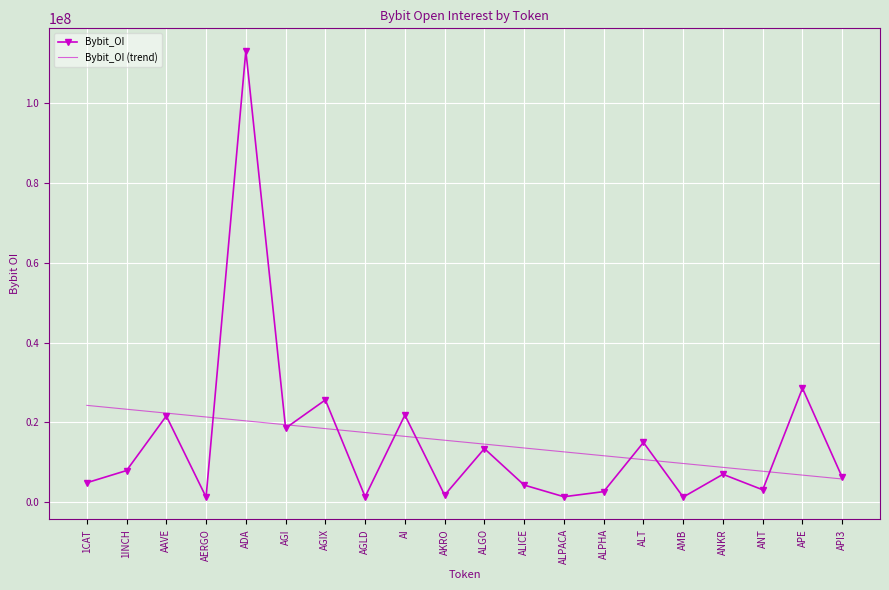

Where is Bybit_OI nearest to the value 57181035?

APE